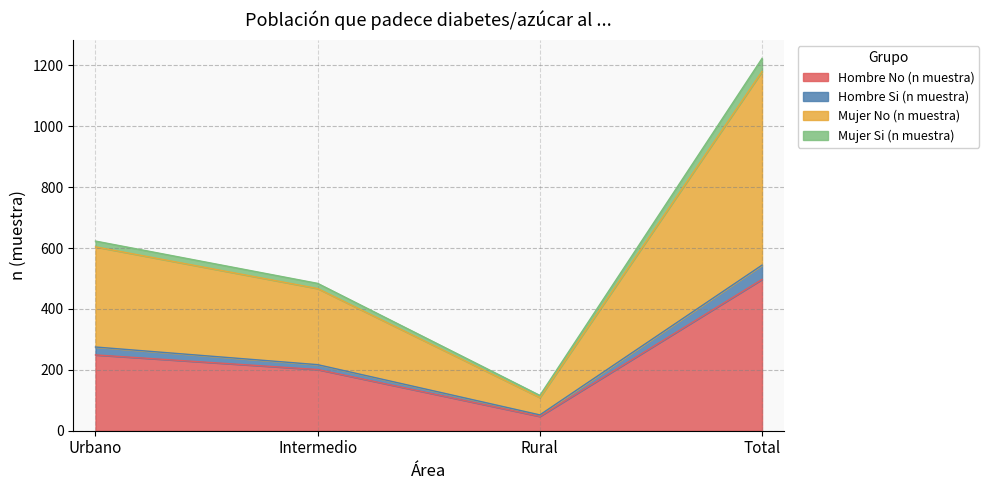

At which label does Mujer Si (n muestra) reach its peak?

Total